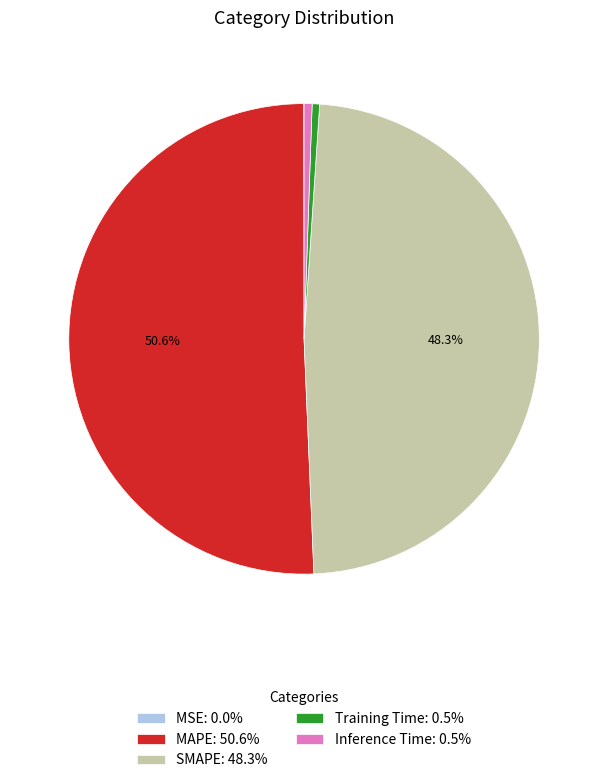

To the nearest percent, what percentage of the pie is Training Time?

1%